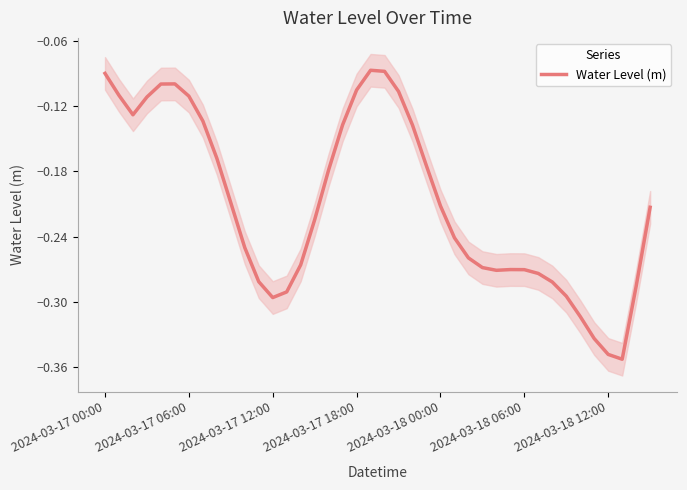

The chart shows a value of -0.1 at 16. True or false?

False